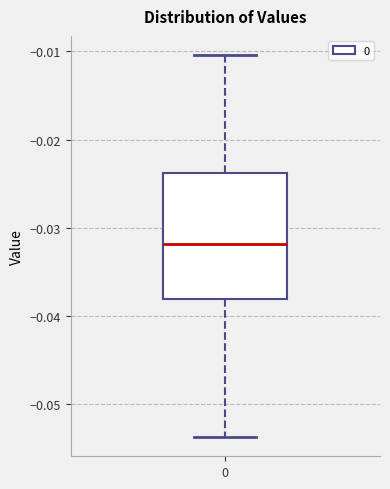

Where is the upper edge of the box at x = 0 on the y-axis? The values are not printed on the chart, so give them approximately, as read against the axis.

-0.024